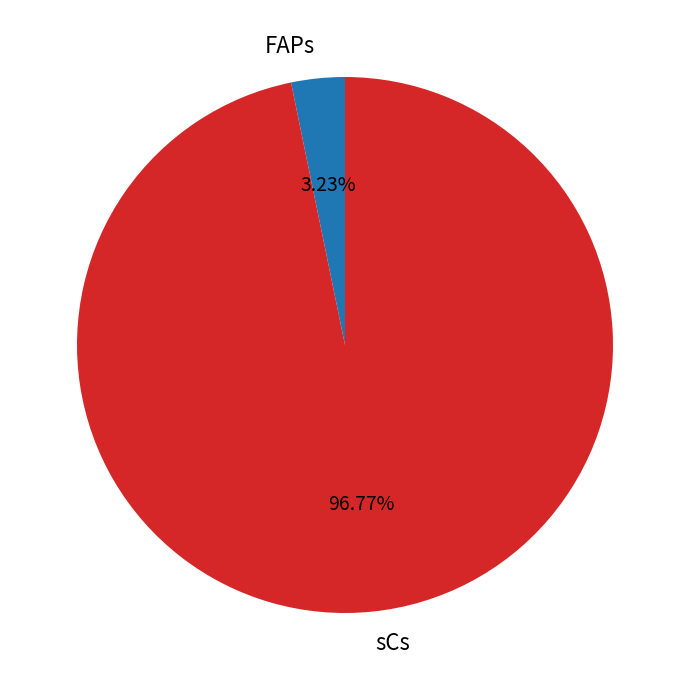

Which category has the biggest portion of the pie?

sCs